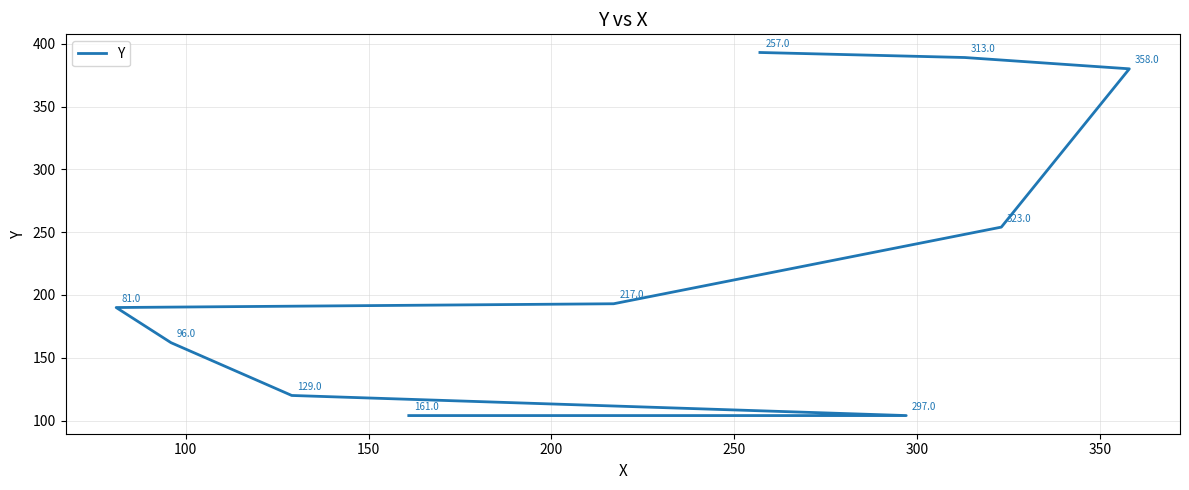

Does the chart display data point markers on the line(s)?

No